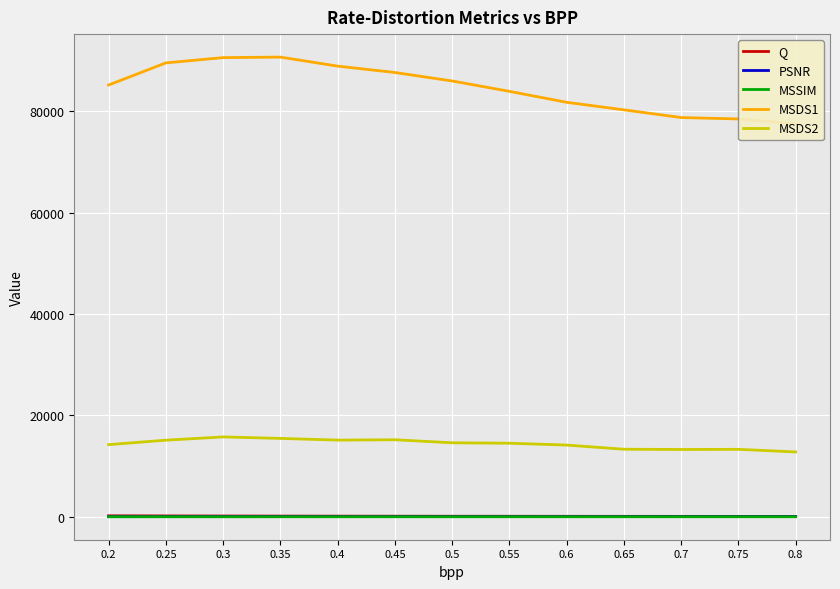

What is the total value across all series at 0.35?

106313.5